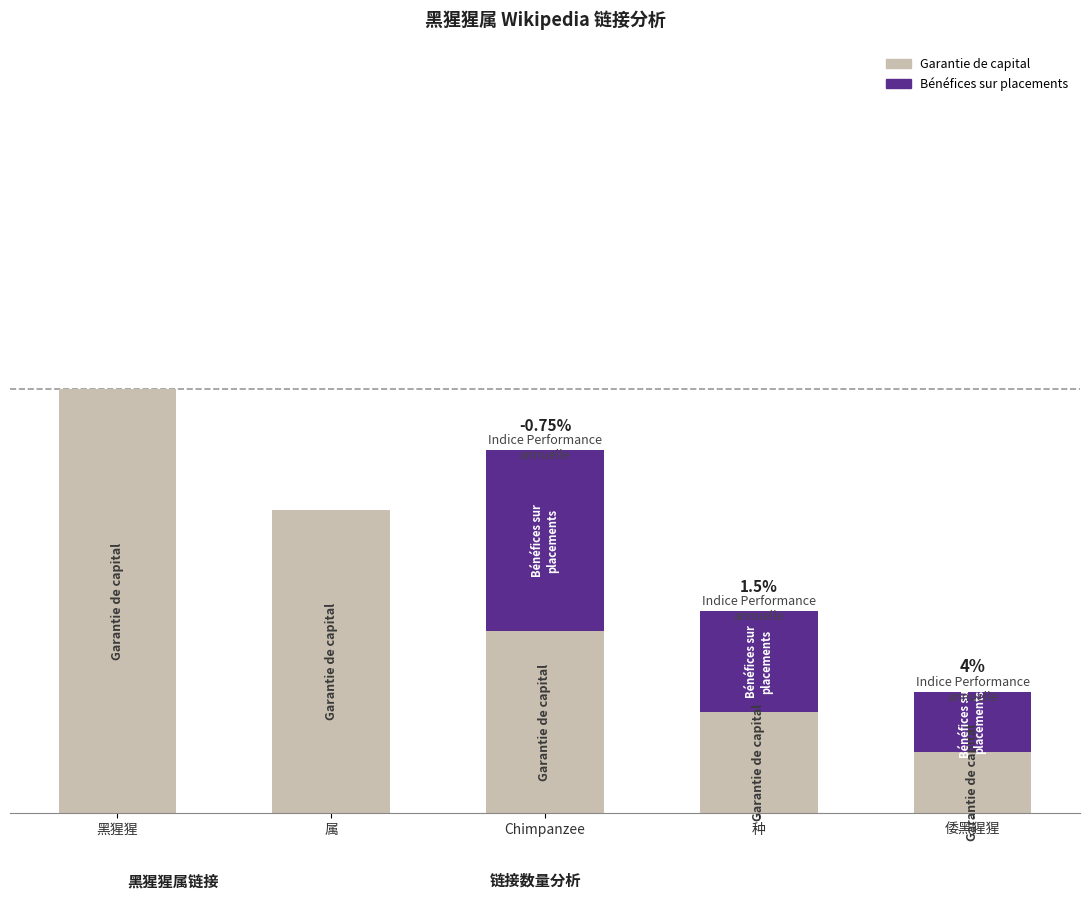

Which has a higher value, 属 or 种?

属